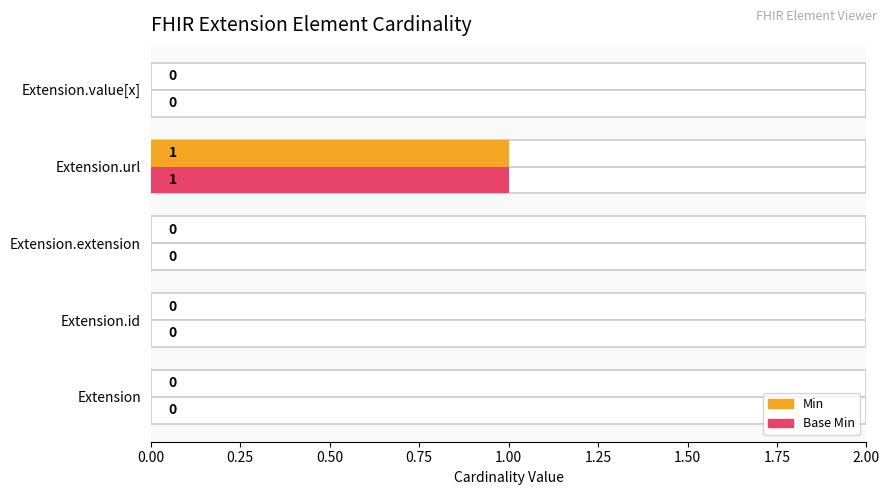

Which series has the largest range (max minus min)?

Min